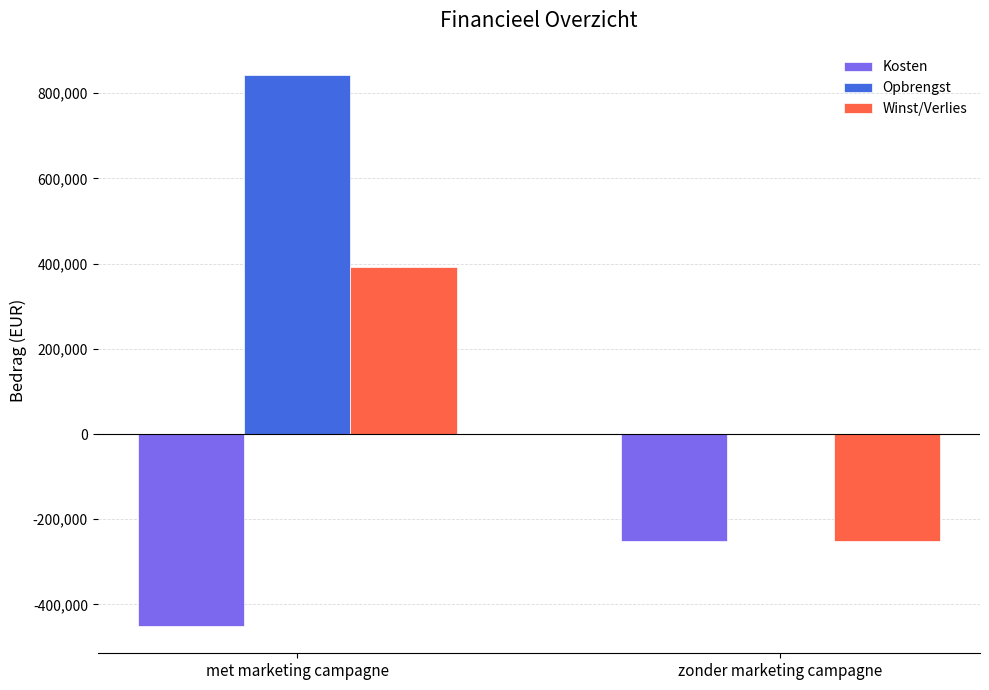

What is the highest value of the Winst/Verlies series?

392105.3